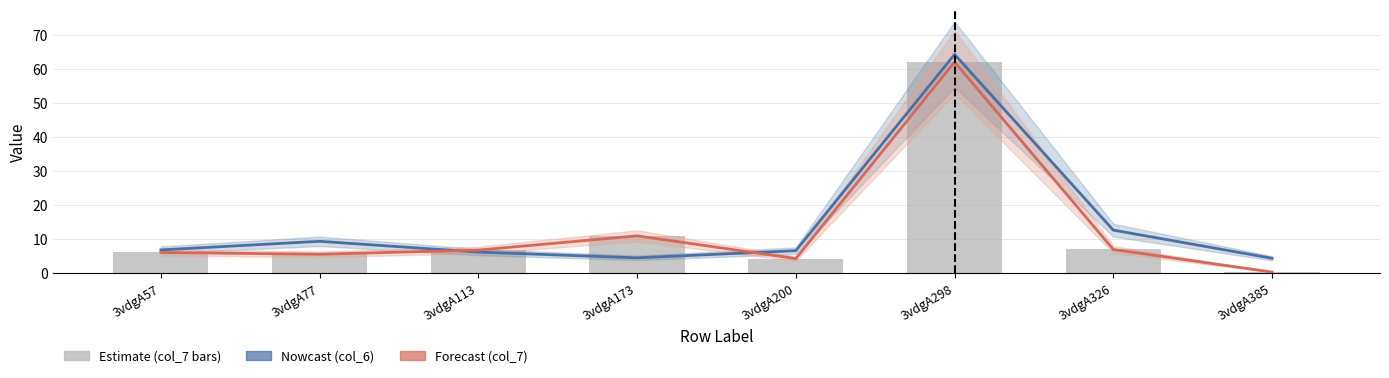

Which series has the largest total across all categories?

col_6